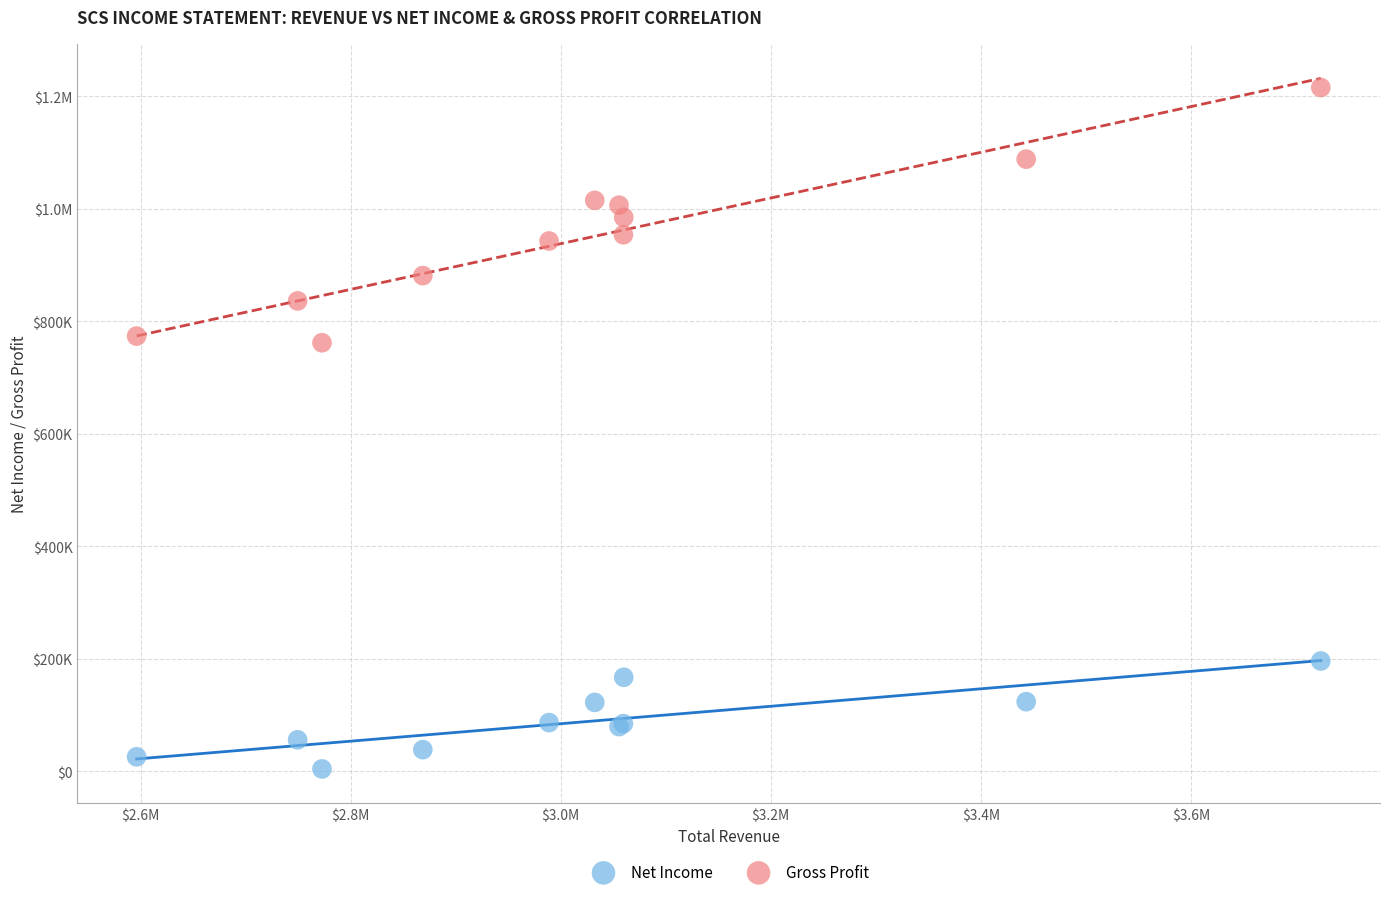

What are all the series names shown in the legend?

Net Income, Gross Profit